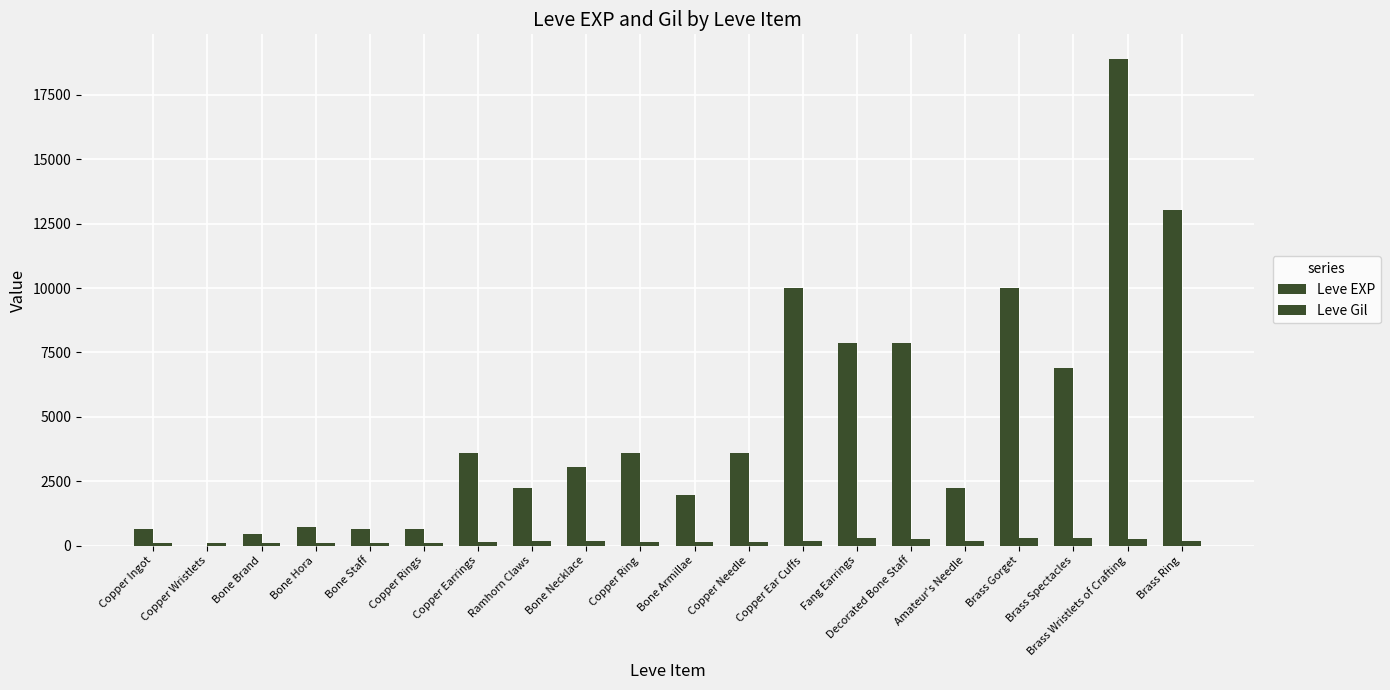

Where is Leve Gil nearest to the value 202?

Brass Ring